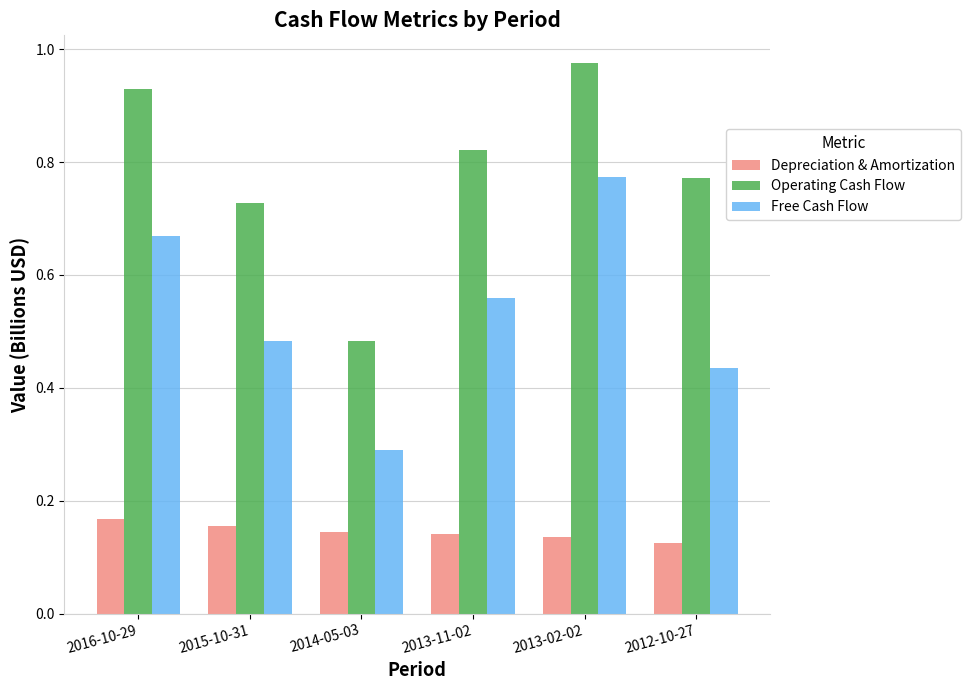

How many bars are there in total?

18